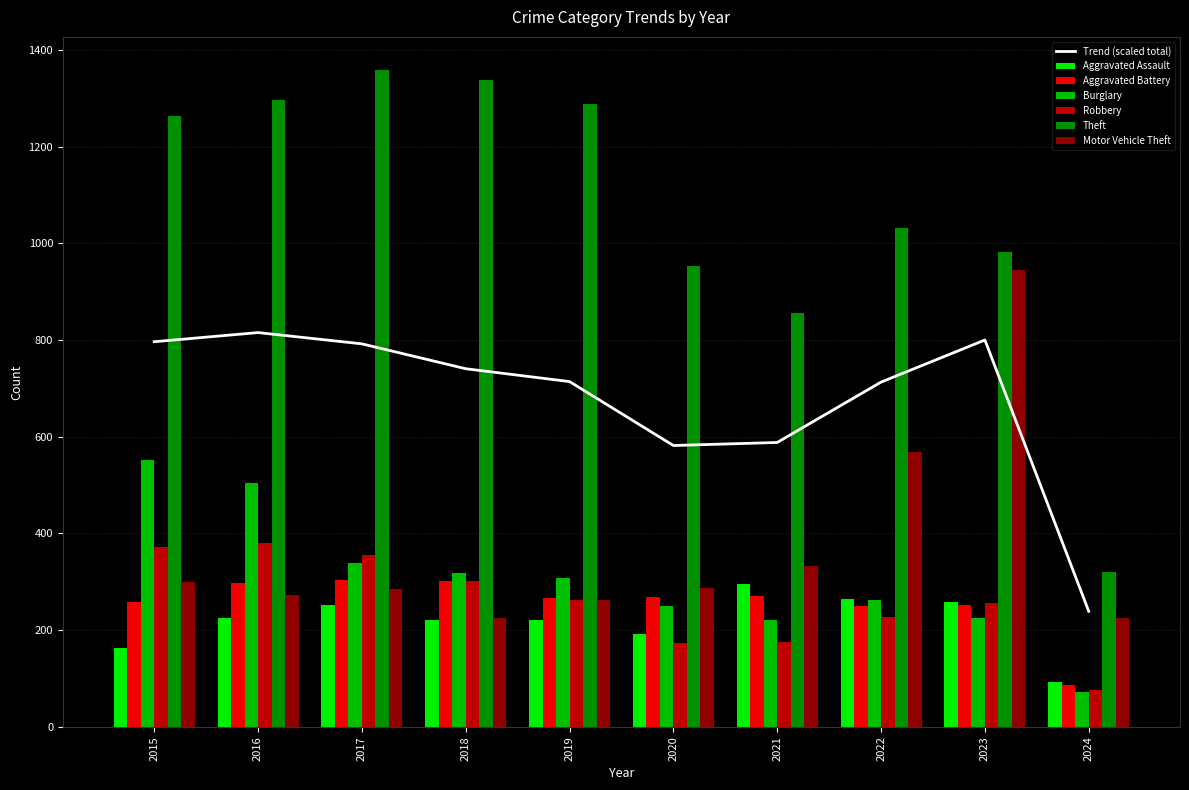

How many data points in Aggravated Assault are less than 225?

5